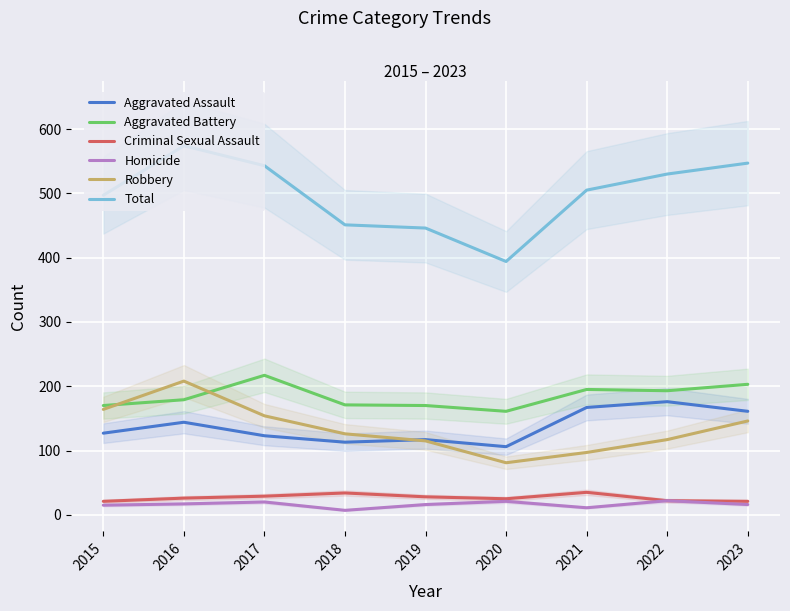

How many data points does each series have?

9